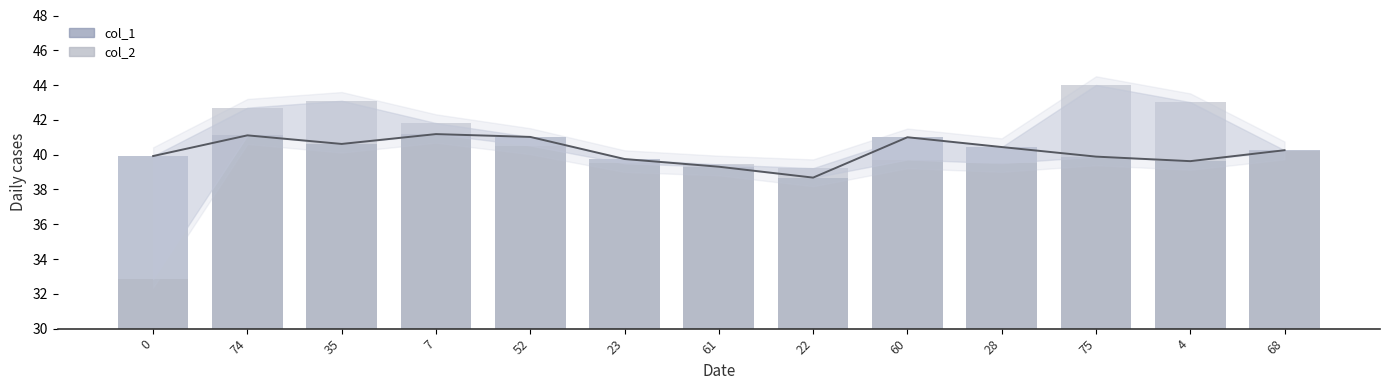

How many groups of bars are there?

13